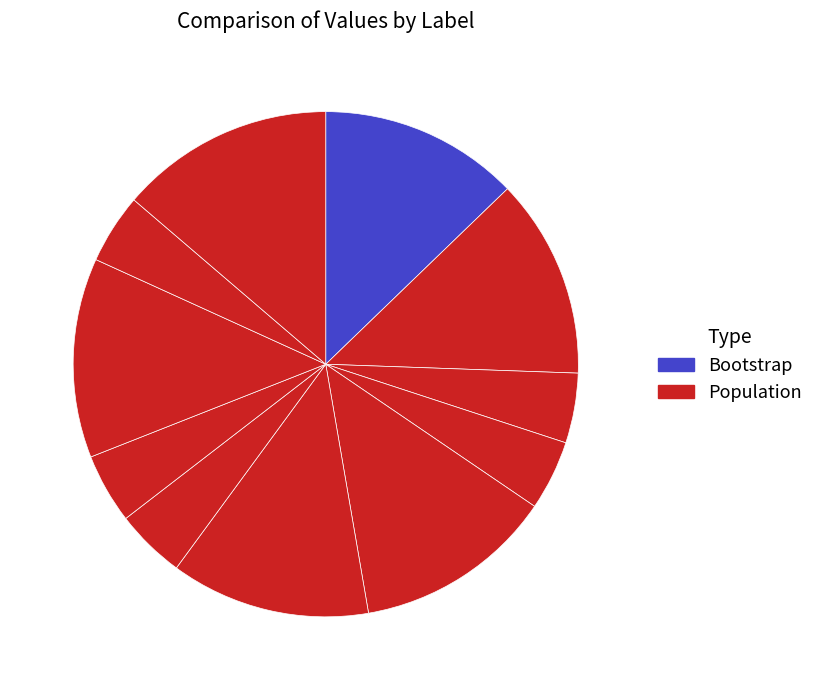

Which slice is the smallest?

访南宋宫·赋罢游仙赋梦华